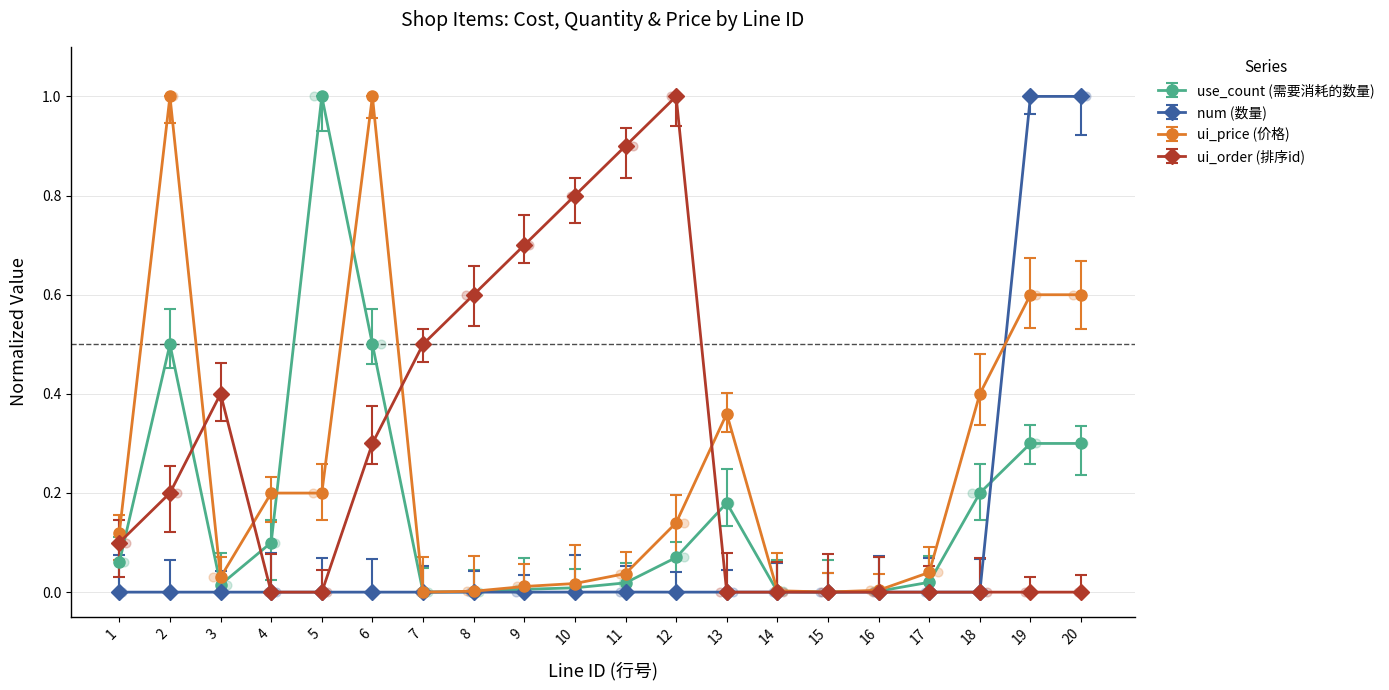

Which series reaches the maximum Y coordinate?

use_count